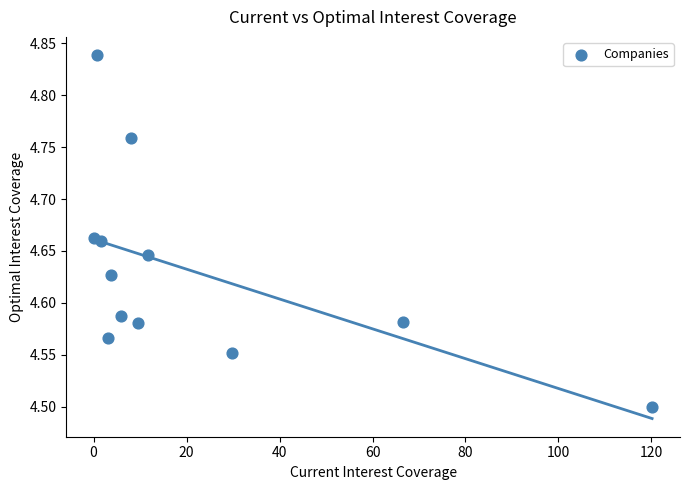

What is the range of X values (max minus min)?

120.0